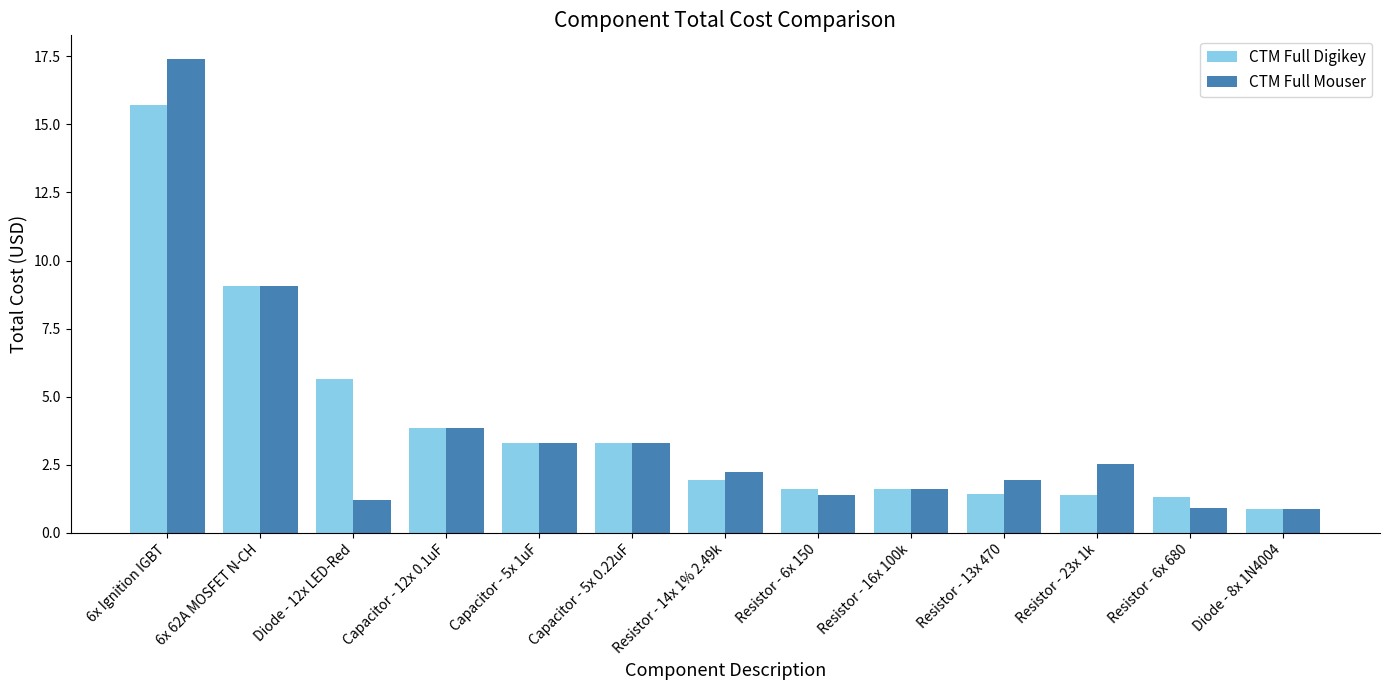

How many values in the CTM Full Digikey series are below 1?

1